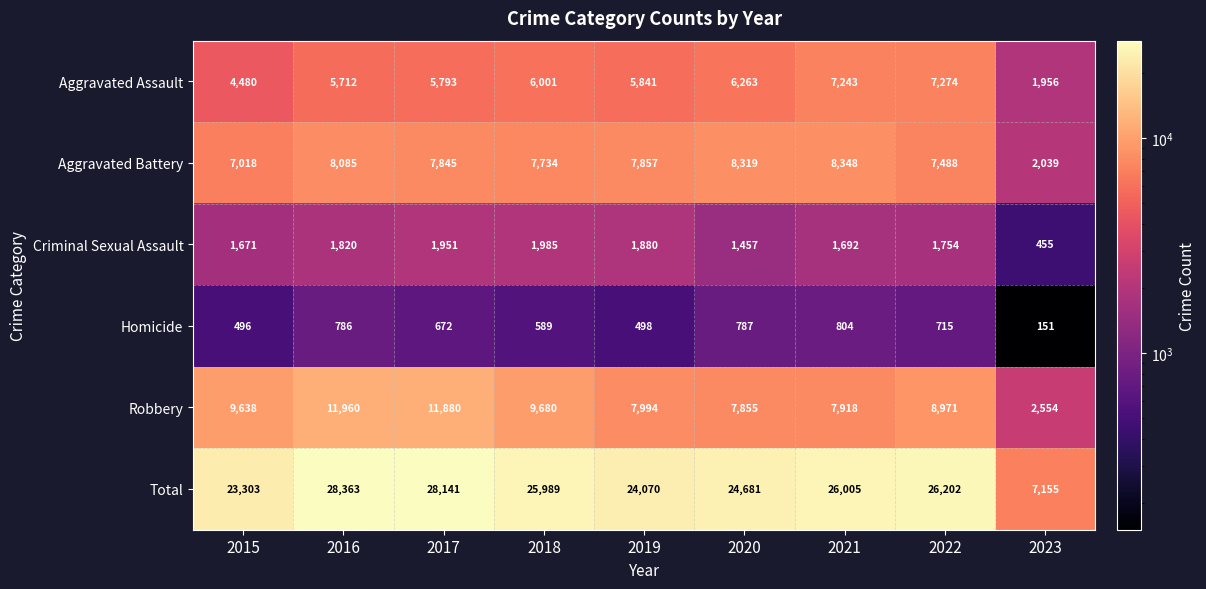

What is the difference between the second highest and minimum values in the Aggravated Assault series?

5287